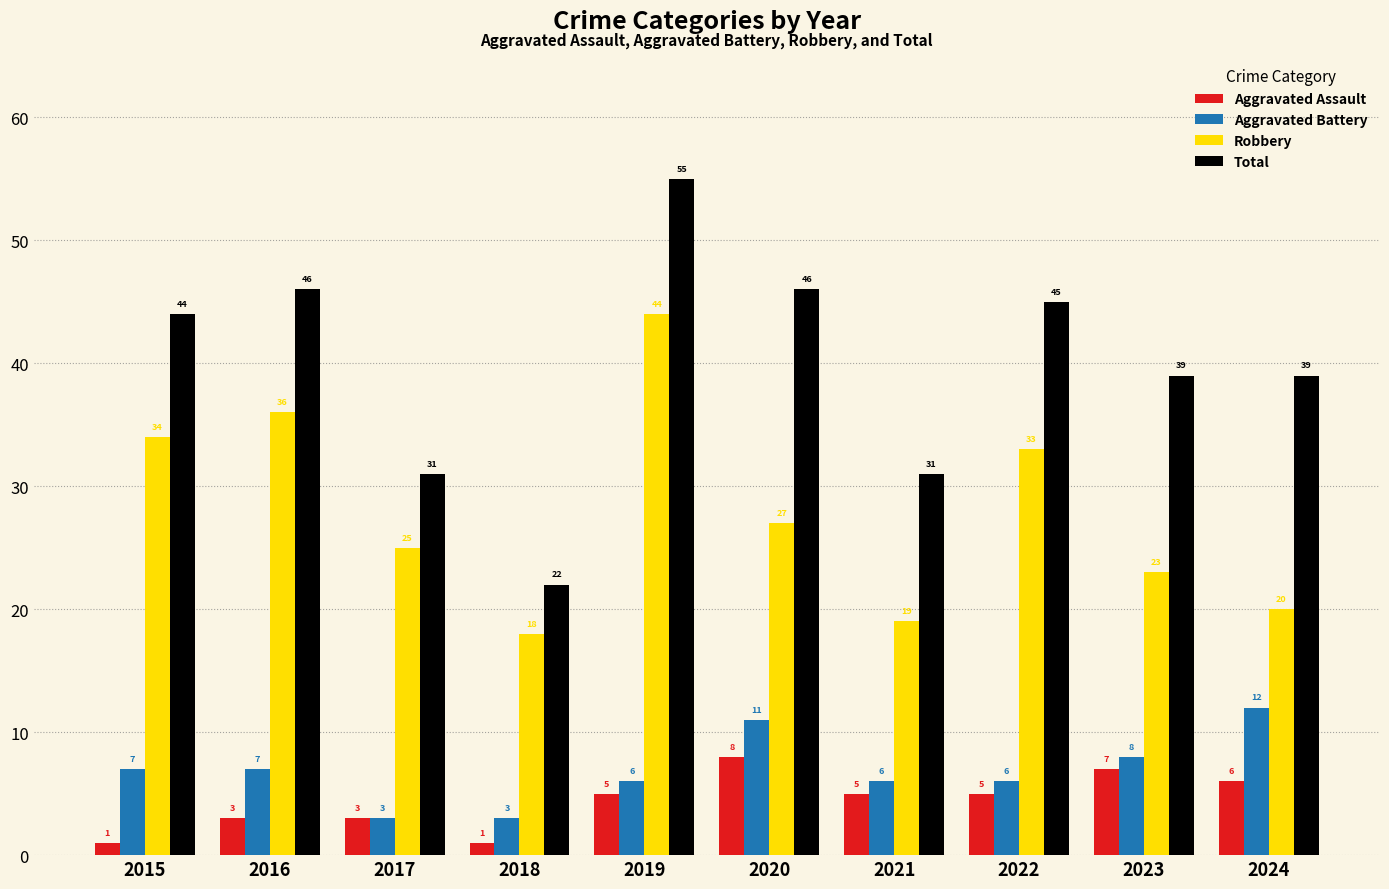

Is it true that Aggravated Battery equals 7 at 2024?

False